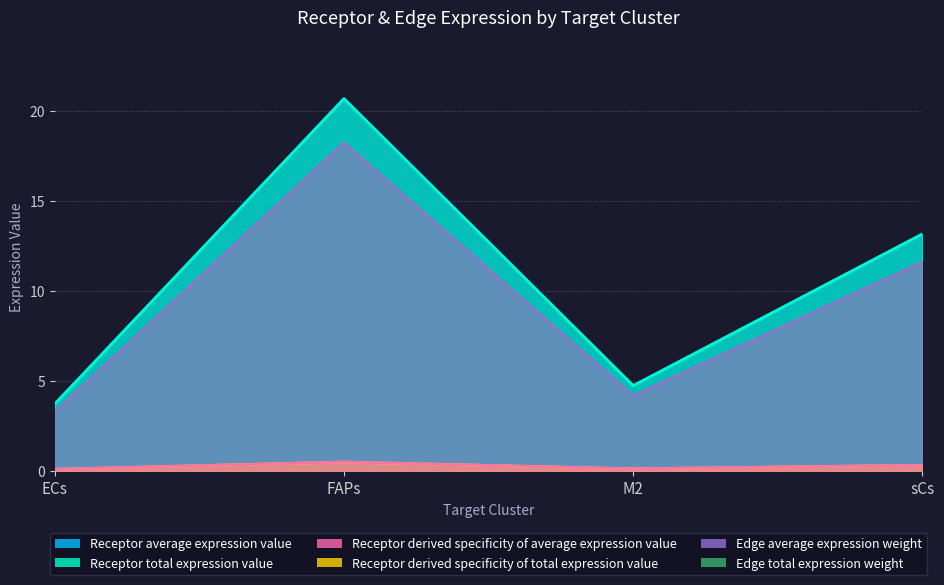

At which category does the chart reach its minimum across all series?

ECs